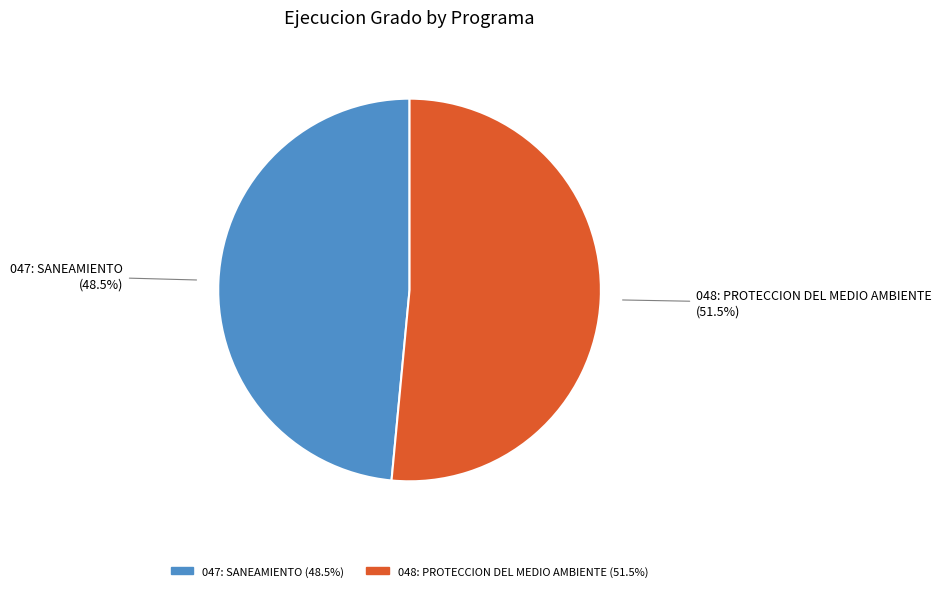

Does any single category account for the majority?

Yes